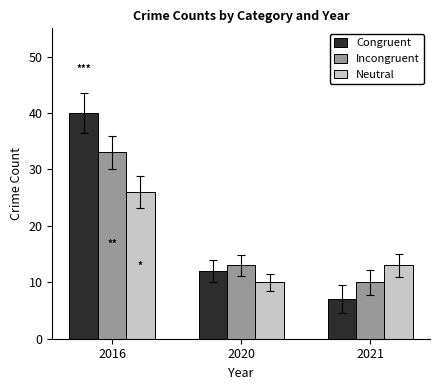

What is the value of the Congruent bar at the 2nd from the left?

12